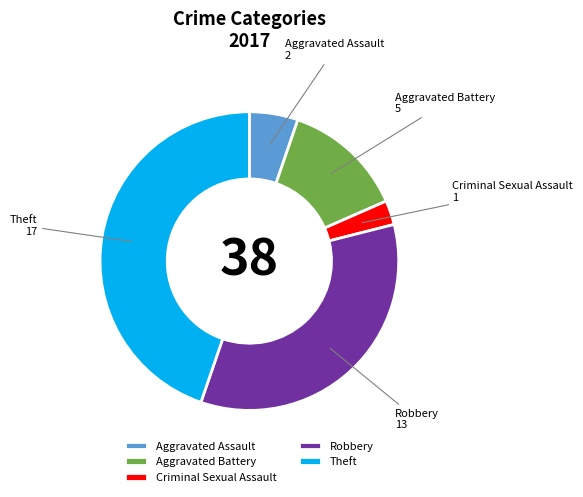

Do Aggravated Battery and Theft together represent more than half of the pie?

Yes